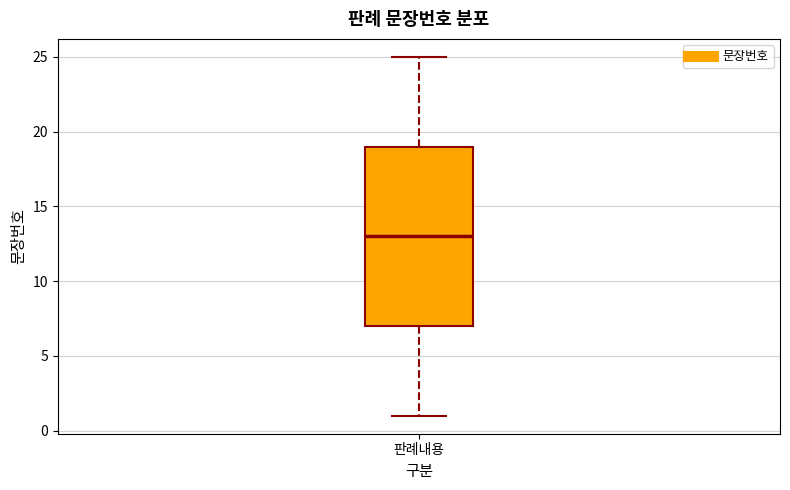

Where does the median line of the box for 판례내용 sit on the y-axis? The values are not printed on the chart, so give them approximately, as read against the axis.

13